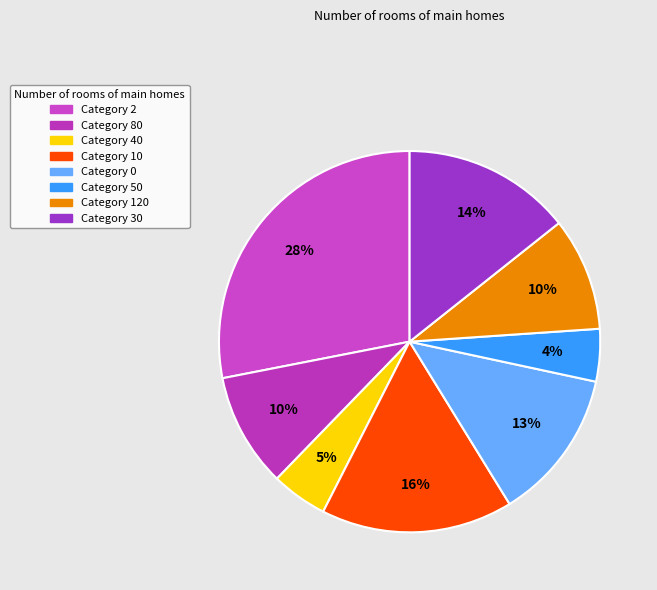

Which slice is the largest?

Category 2